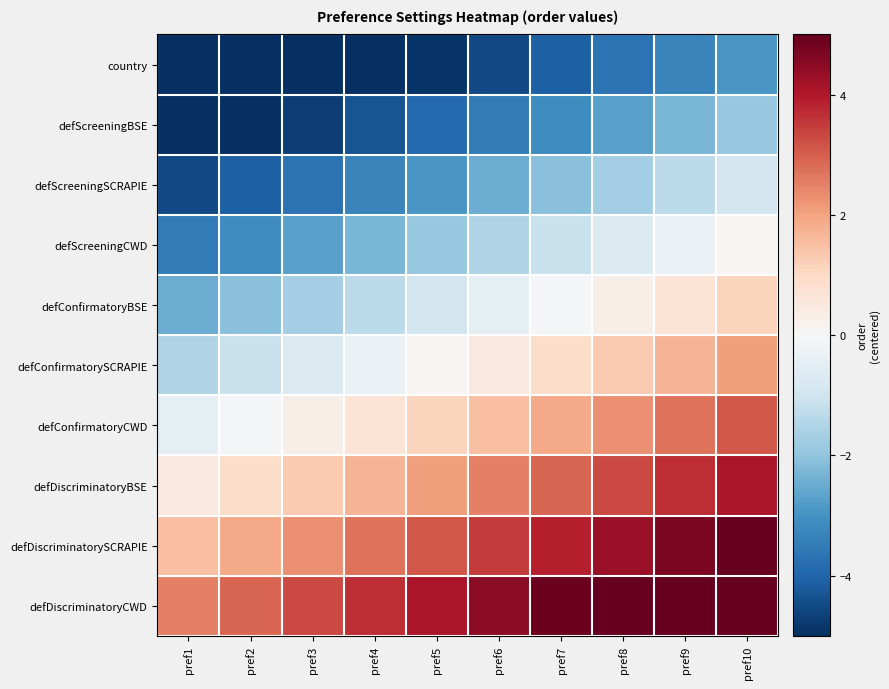

At which category is the sum across all series the highest?

pref10